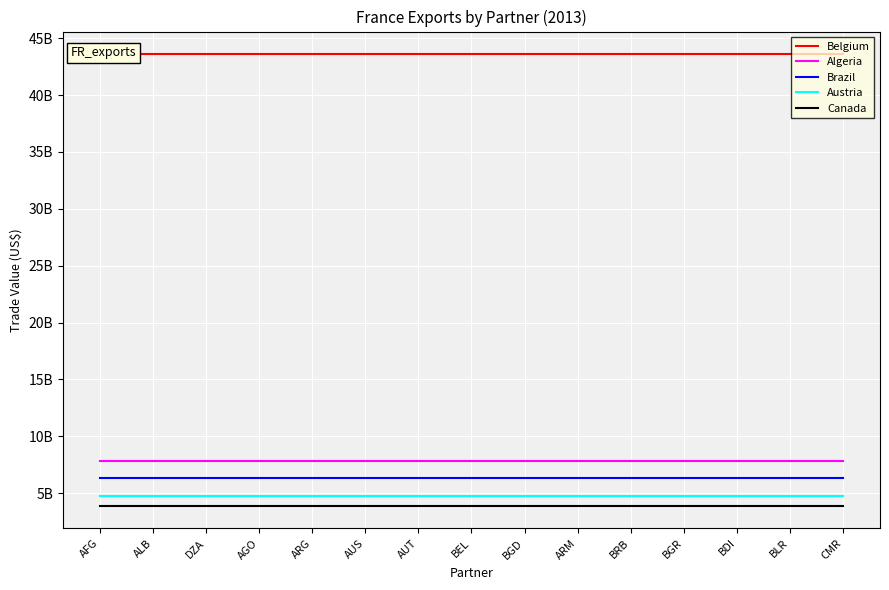

Does the chart display data point markers on the line(s)?

No